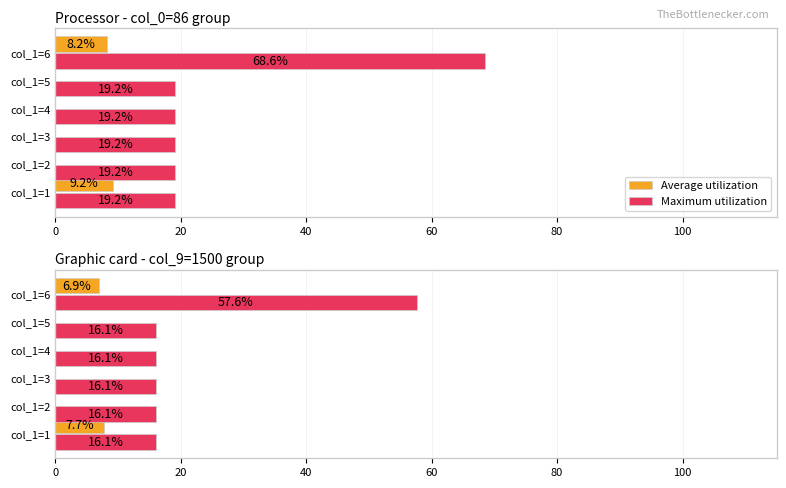

How many values in the Average utilization series exceed 0?

2